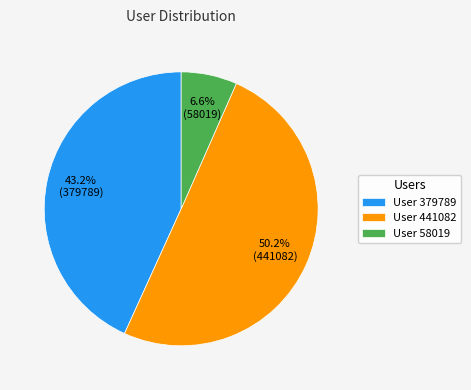

Between User 58019 and User 379789, which is larger?

User 379789